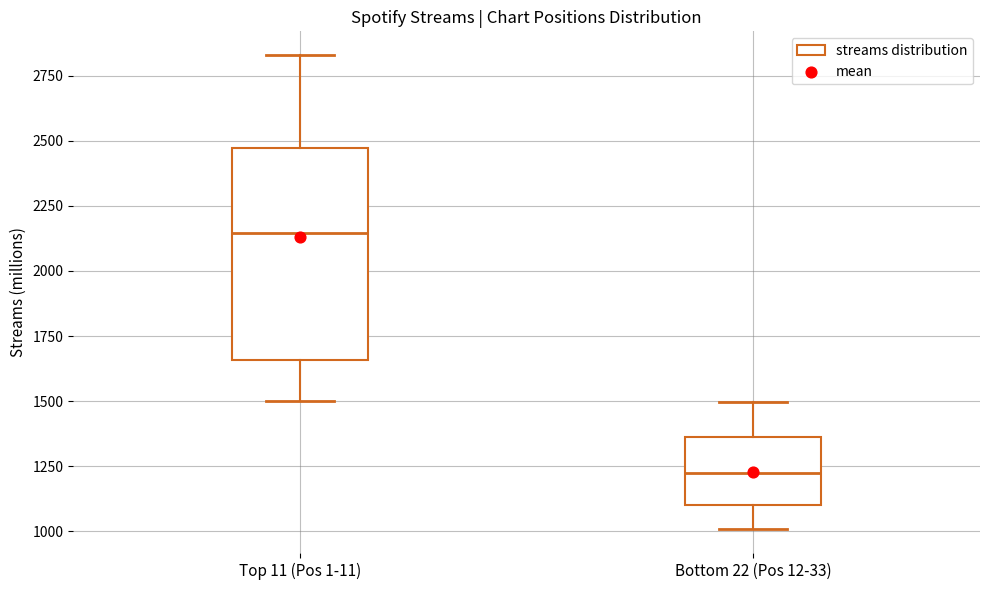

Where does the median line of the box for Top 11 (Pos 1-11) sit on the y-axis? The values are not printed on the chart, so give them approximately, as read against the axis.

2150